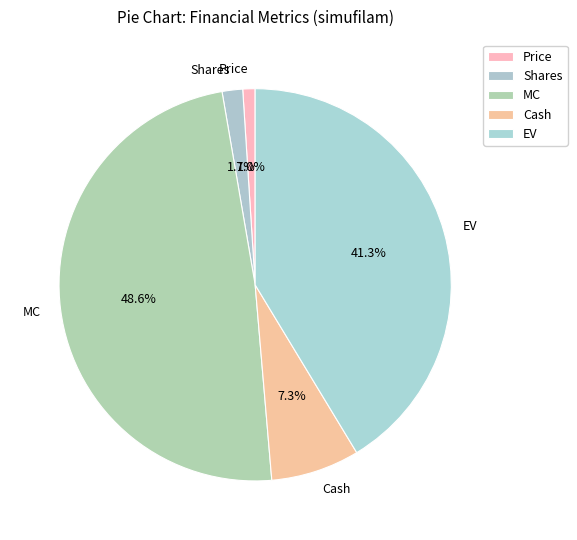

To the nearest percent, what percentage of the pie is Shares?

2%